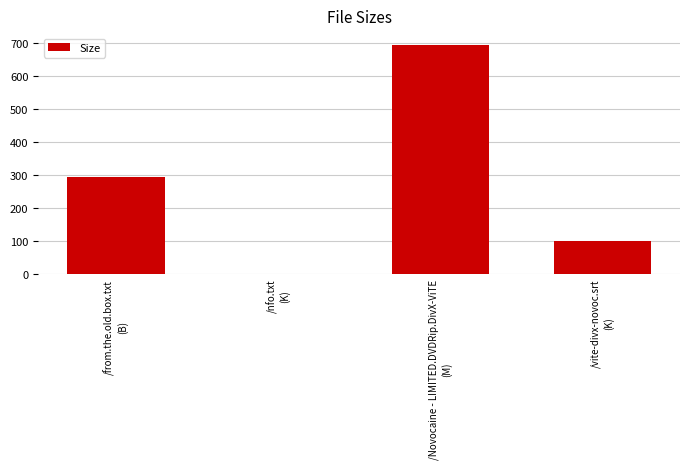

Reading left to right, list all the values displayed in this chart.

/from.the.old.box.txt
(B)=293.0	/nfo.txt
(K)=1.3	/Novocaine - LIMITED.DVDRip.DivX-ViTE
(M)=696.2	/vite-divx-novoc.srt
(K)=98.9